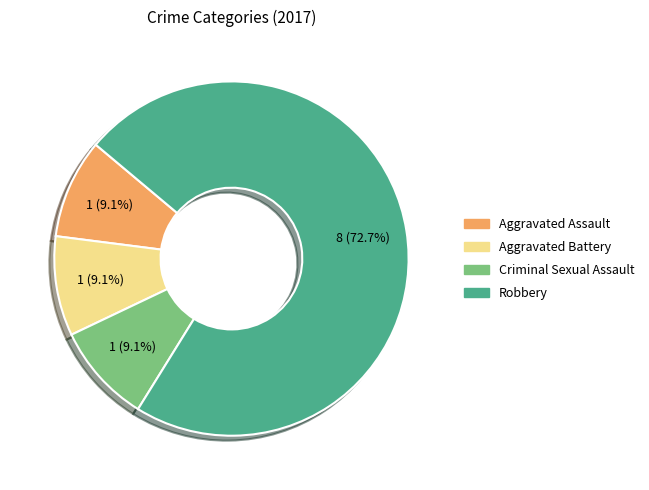

What is the total percentage of Robbery and Aggravated Battery?

81.8%